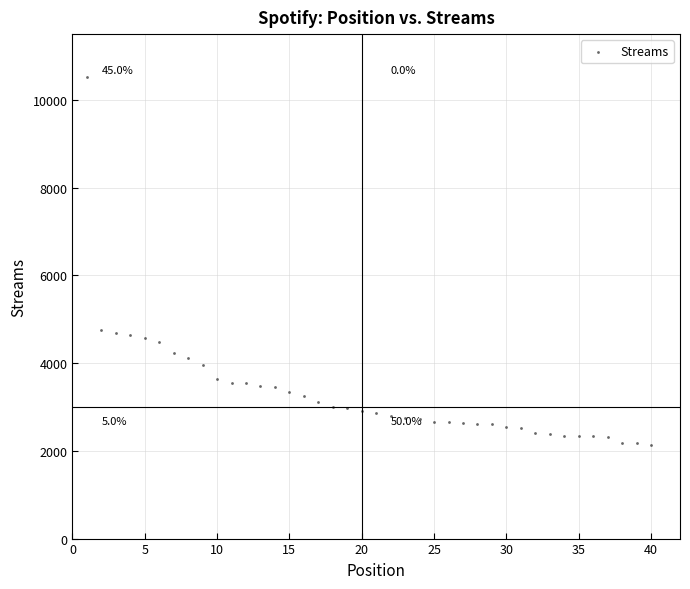

What is the range of X values (max minus min)?

39